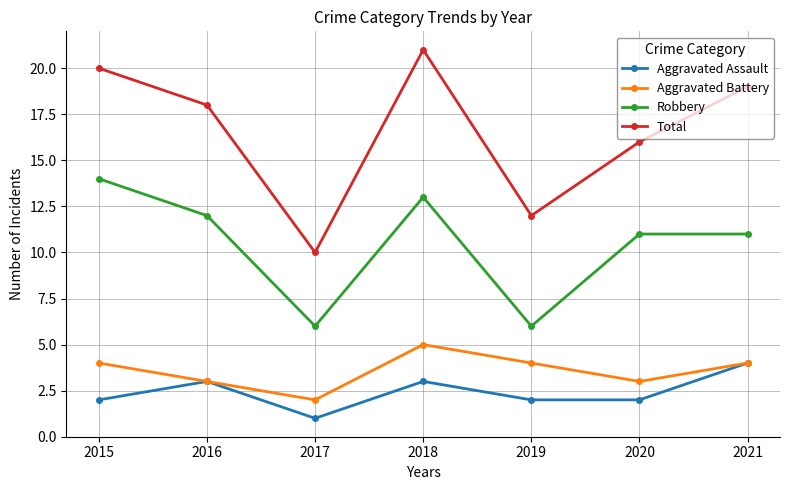

Rank the series at 2020 from lowest to highest value.

Aggravated Assault, Aggravated Battery, Robbery, Total